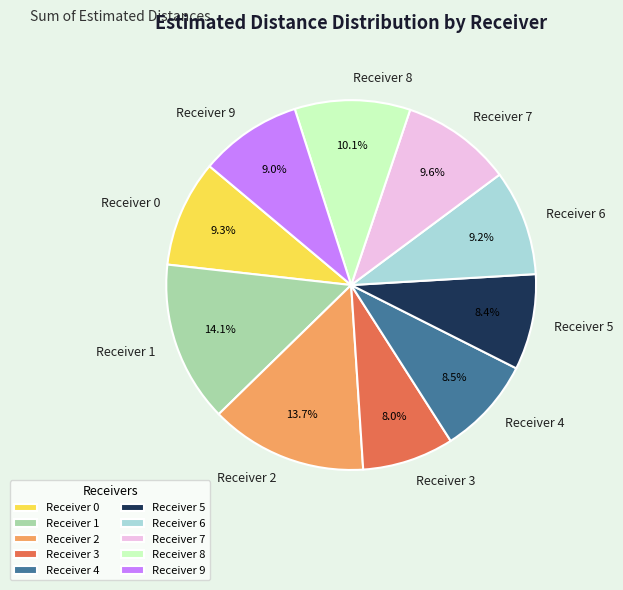

Which has a higher value, Receiver 7 or Receiver 3?

Receiver 7